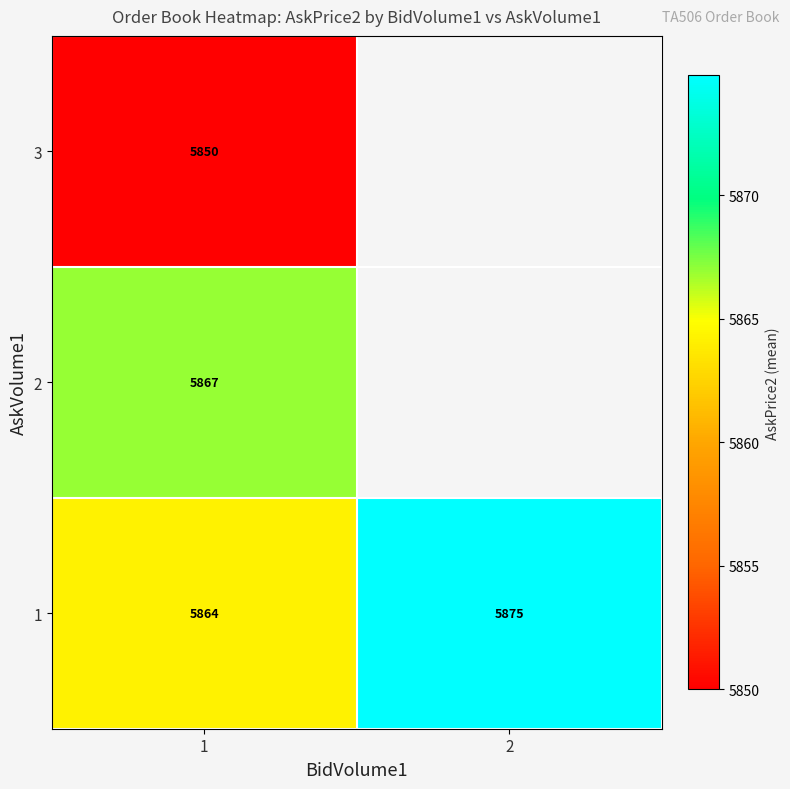

Is it true that 2 equals 5867 at 1?

True